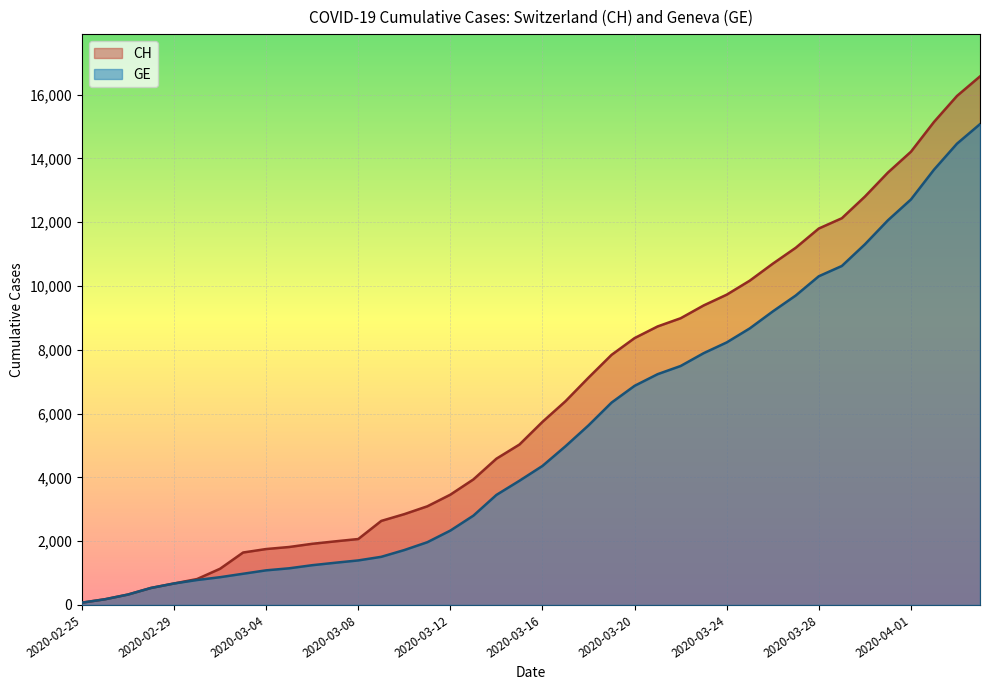

True or false: GE has a value of 72 at 2020-02-25.

True